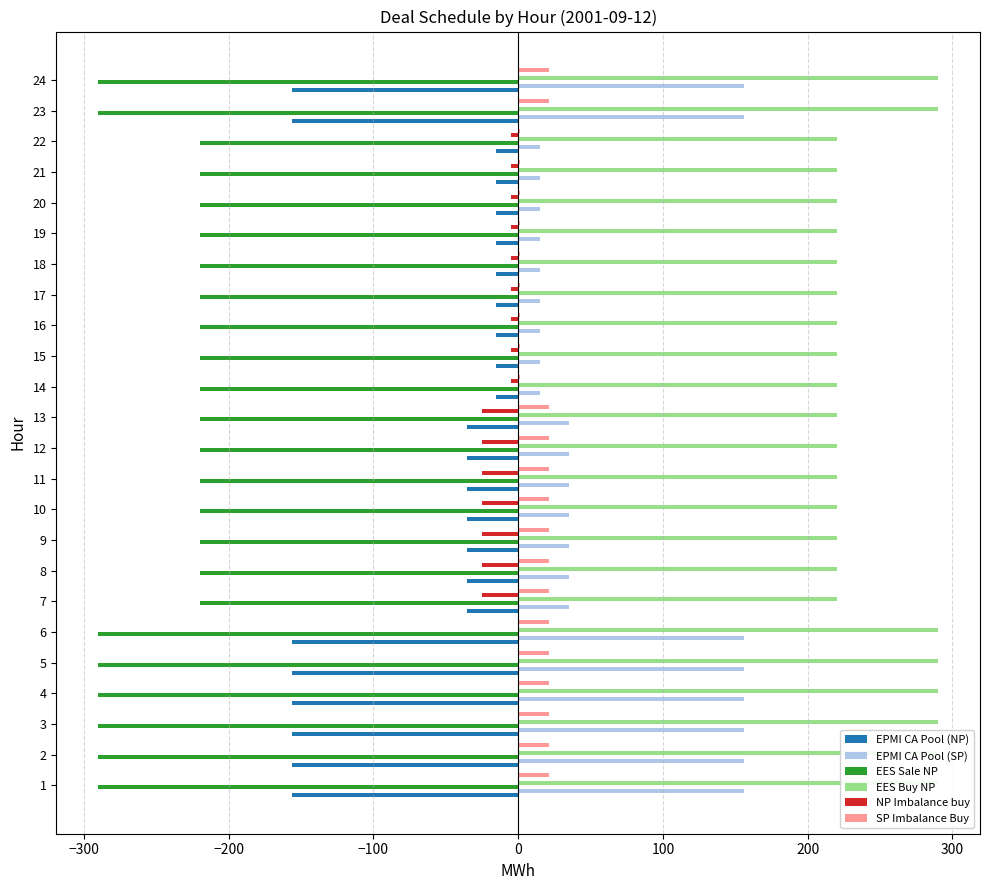

The EES Sale NP series shows -78 at 18. True or false?

False